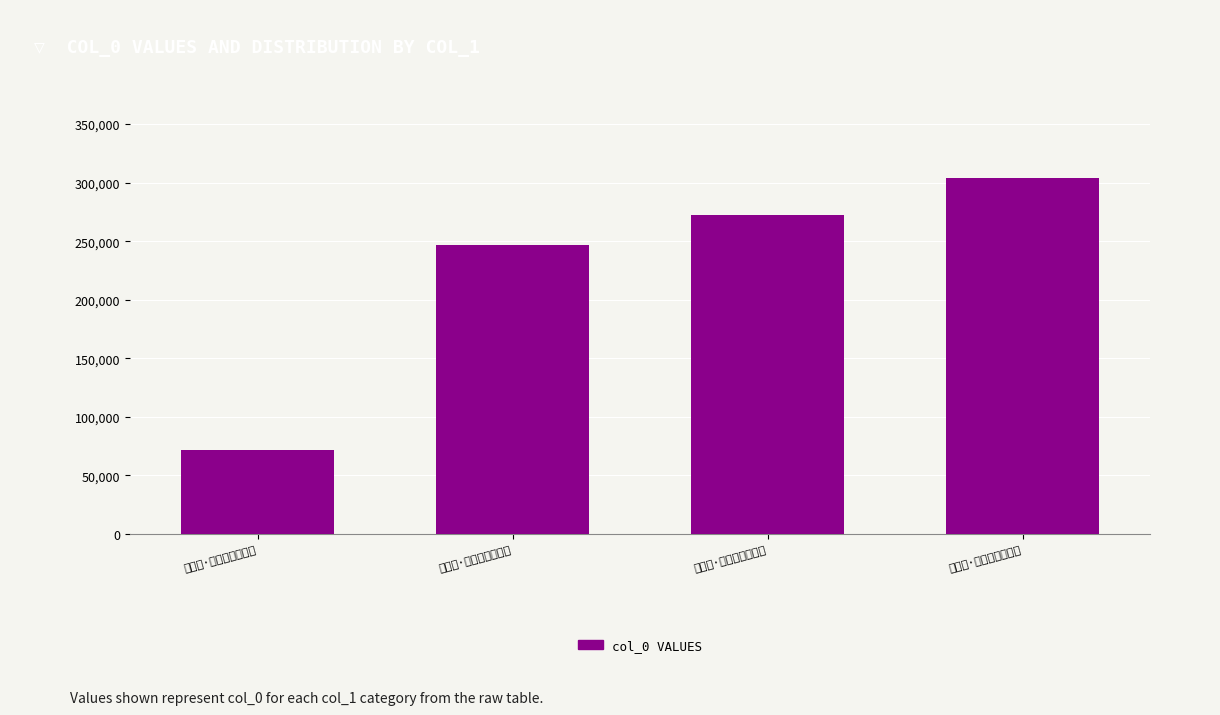

Which label corresponds to the largest value in the chart?

临江仙·十载琴台供跌宕